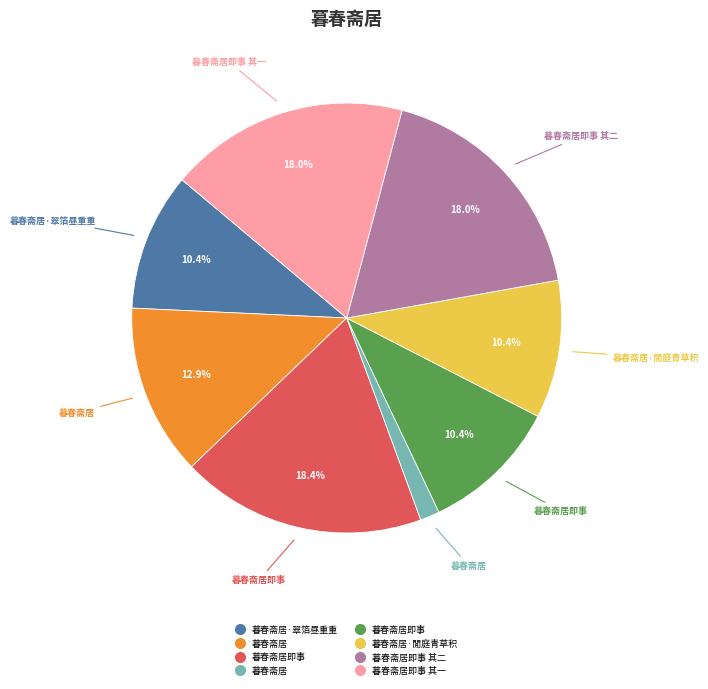

Does any single category account for the majority?

No